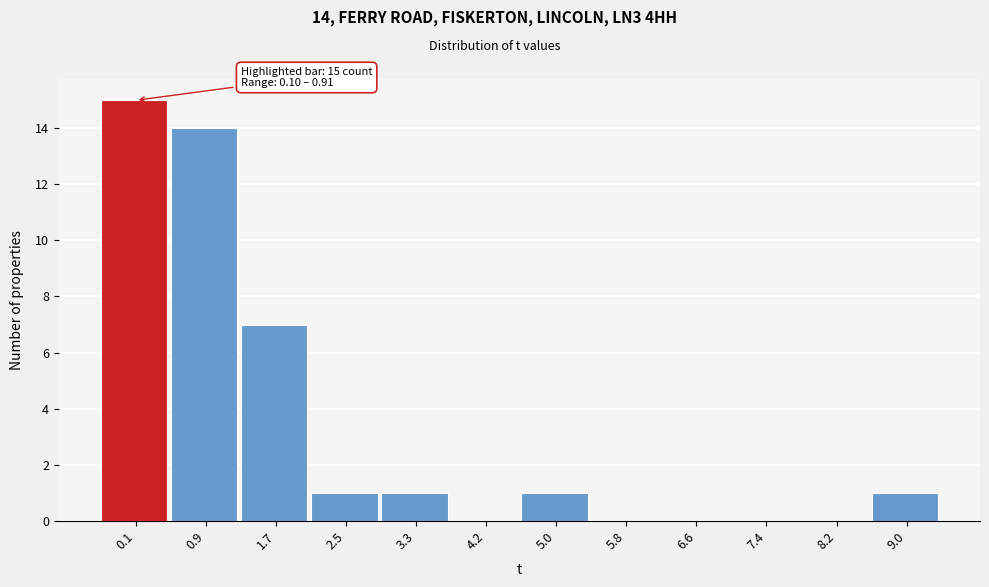

Reading right to left, list all the values displayed in this chart.

9.0=1	8.2=0	7.4=0	6.6=0	5.8=0	5.0=1	4.2=0	3.3=1	2.5=1	1.7=7	0.9=14	0.1=15